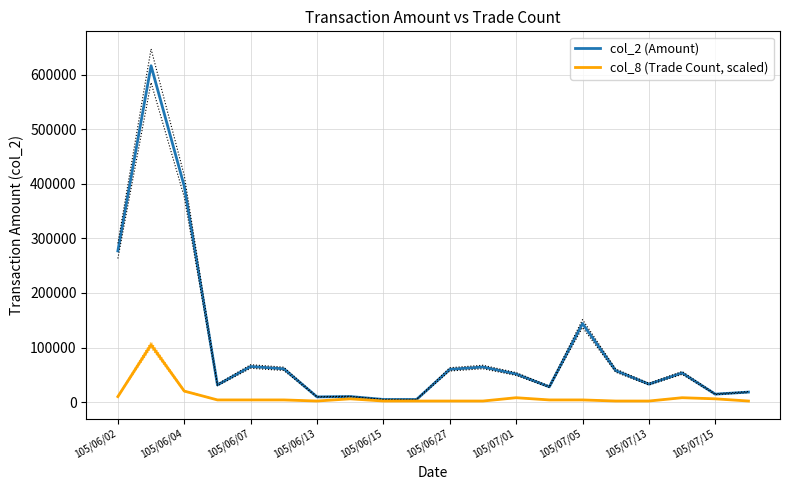

Is the value of col_2 (Amount) at 105/07/13 greater than the value of col_8 (Trade Count, scaled) at 105/06/15?

Yes